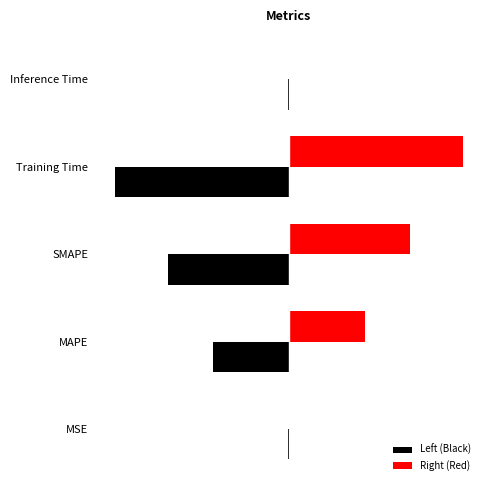

List the labels in order of Left (Black) value, largest first.

Inference Time, MSE, MAPE, SMAPE, Training Time